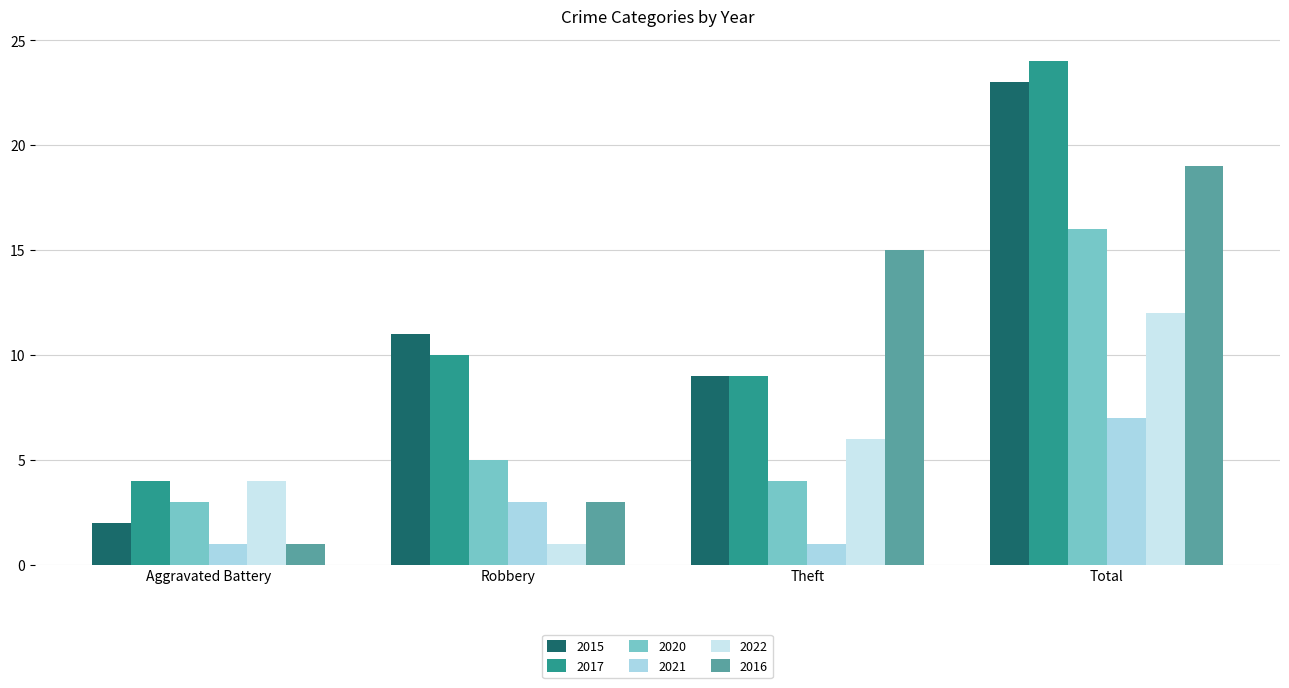

Reading right to left, extract all data points from this chart.

2015: 23	9	11	2
2017: 24	9	10	4
2020: 16	4	5	3
2021: 7	1	3	1
2022: 12	6	1	4
2016: 19	15	3	1